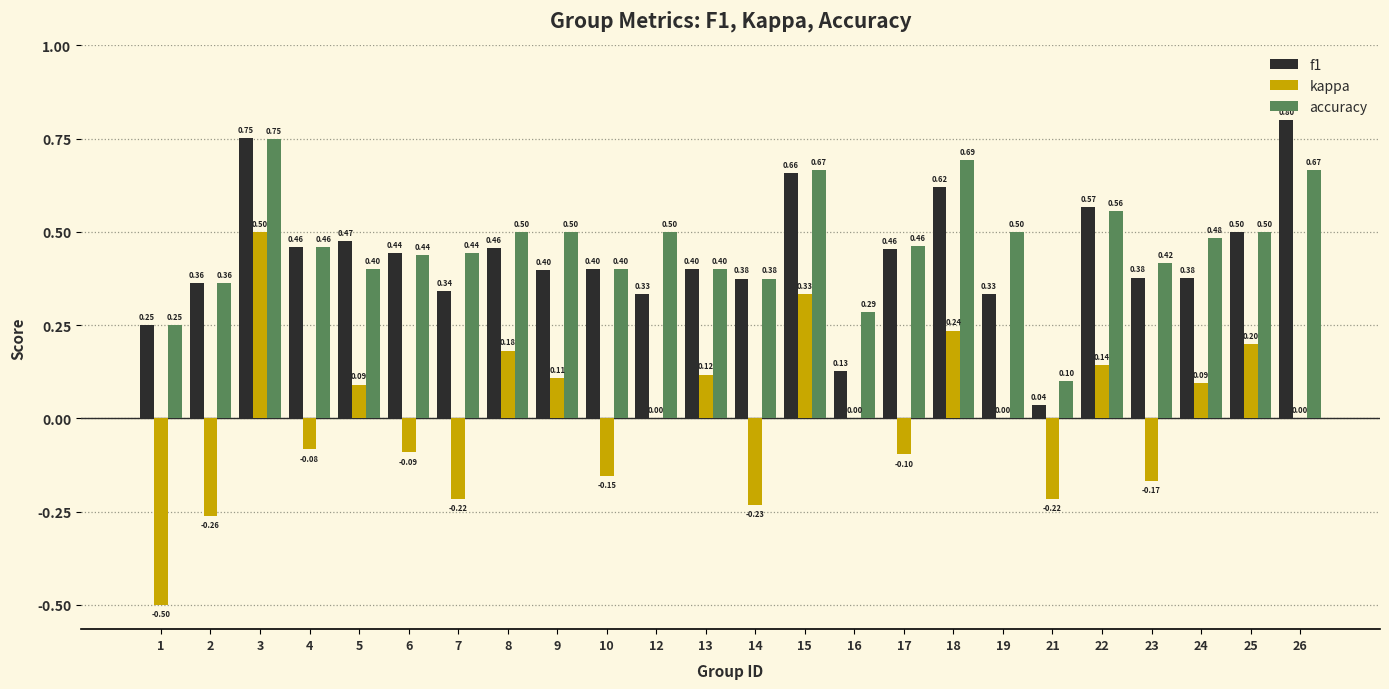

The value of f1 at 5 is 0.6. True or false?

False